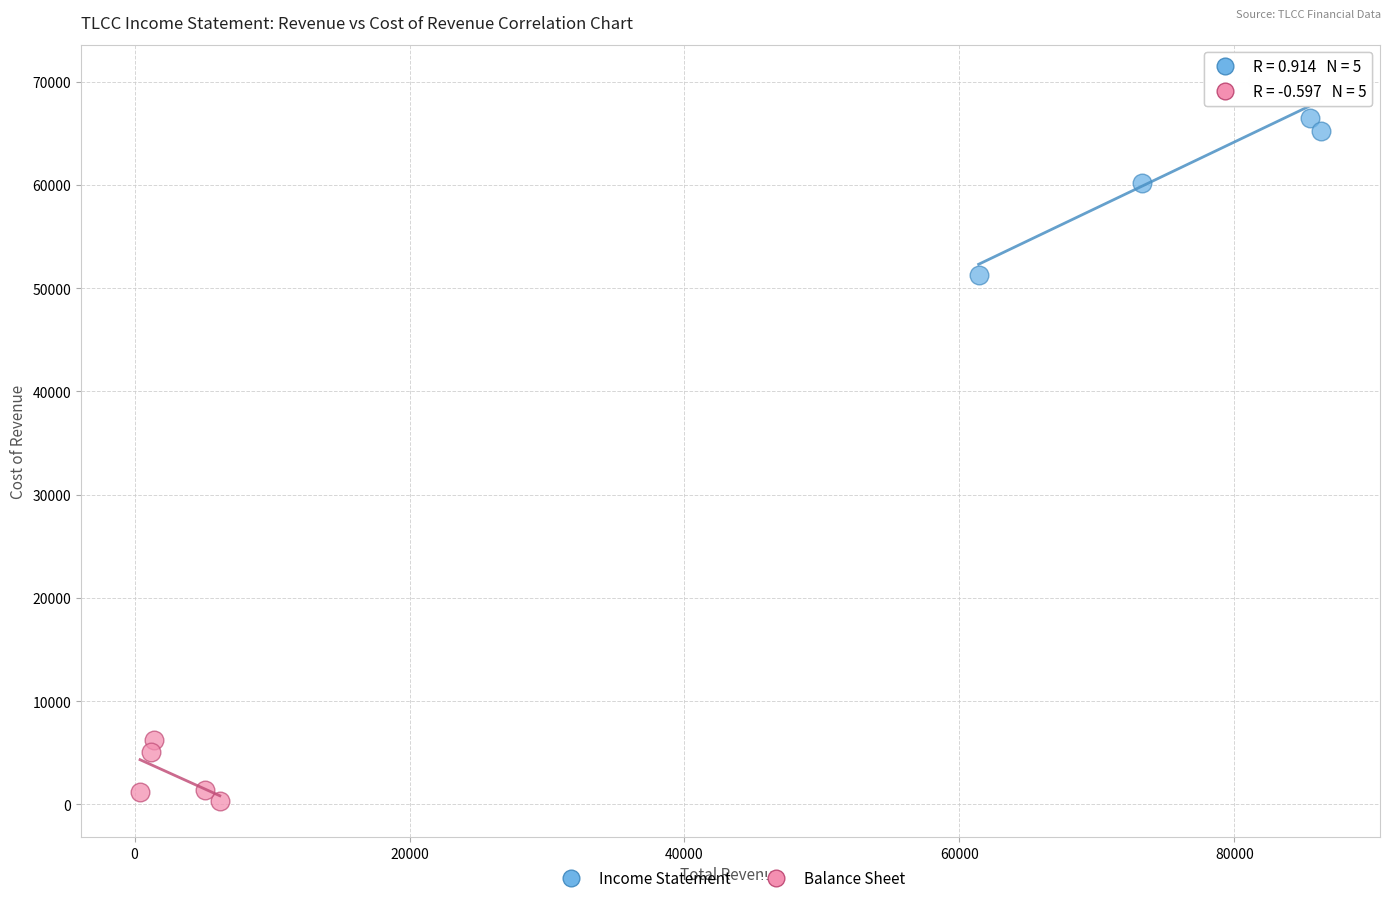

Which series has the widest spread of Y values?

Income Statement